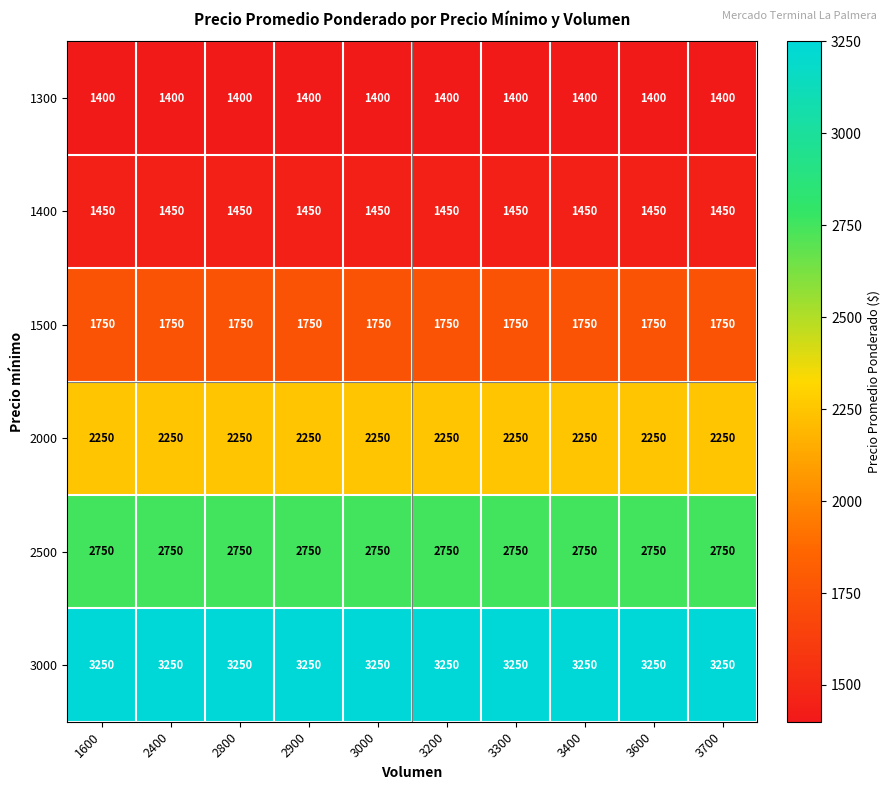

Rank the series at 3000 from lowest to highest value.

1300, 1400, 1500, 2000, 2500, 3000